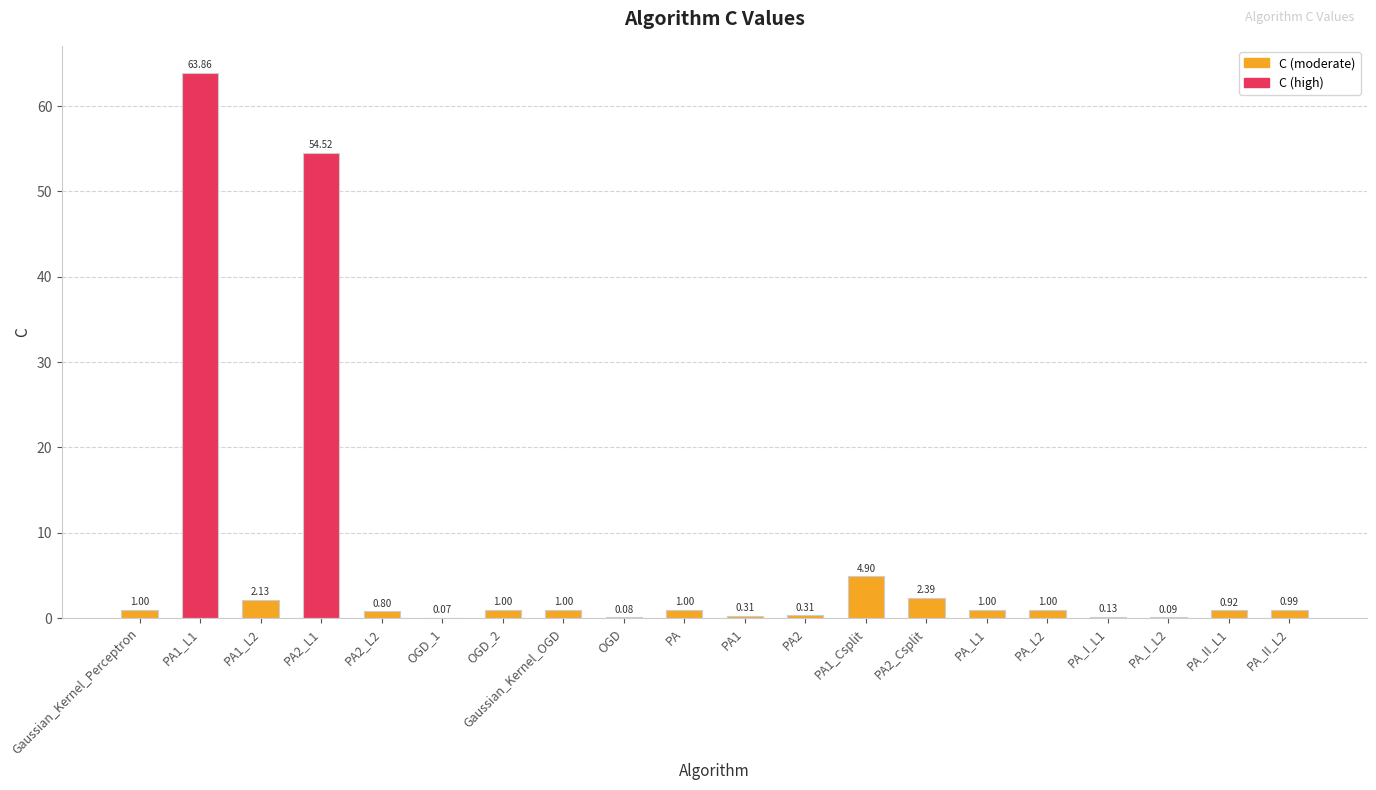

Count the number of categories in the chart.

20